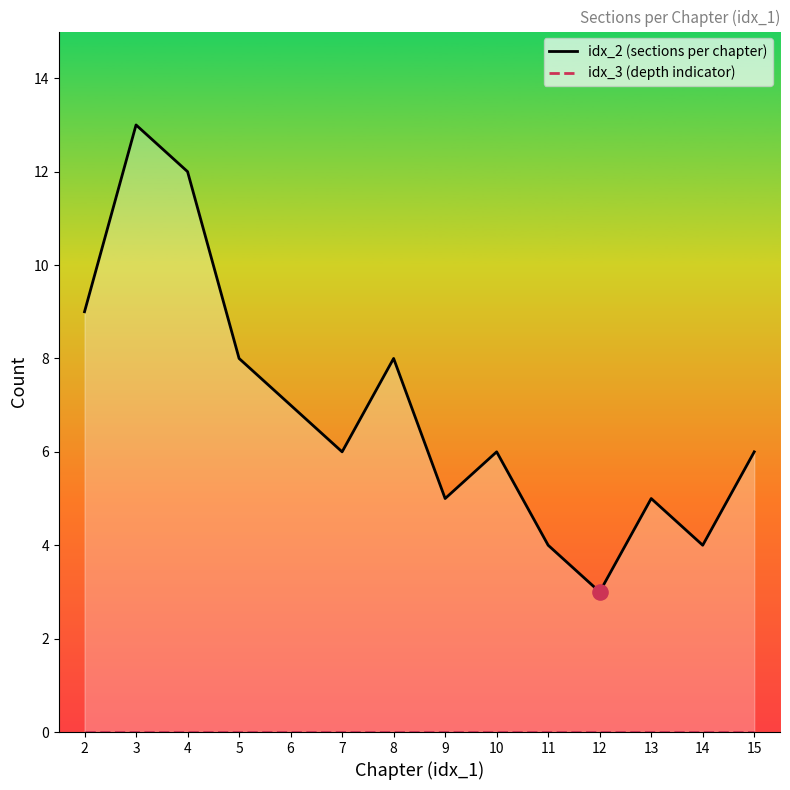

Is the value of idx_3 (depth indicator) at 5 greater than the value of idx_2 (sections per chapter) at 7?

No